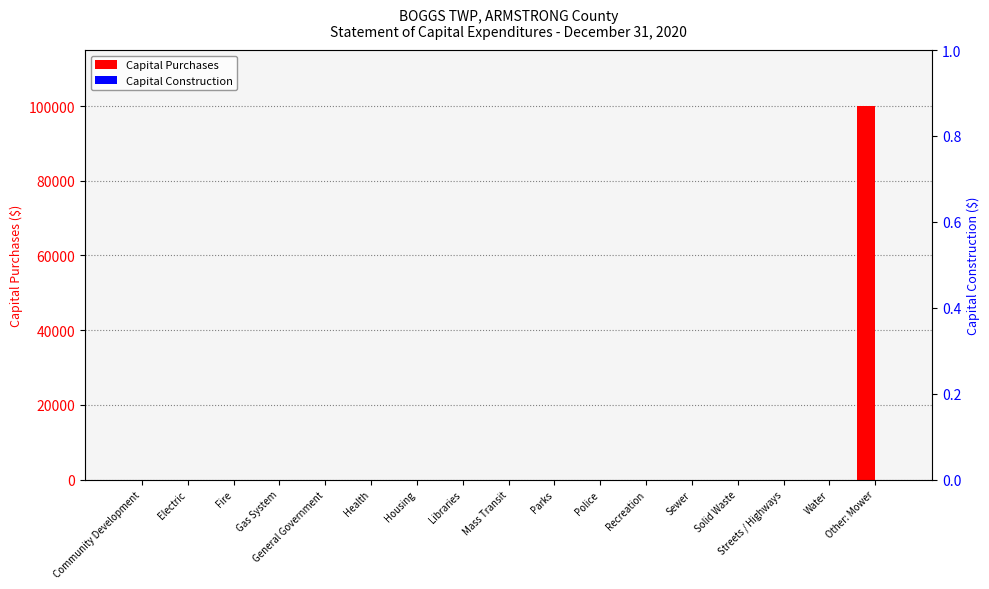

At which label does Capital Purchases reach its peak?

Other: Mower